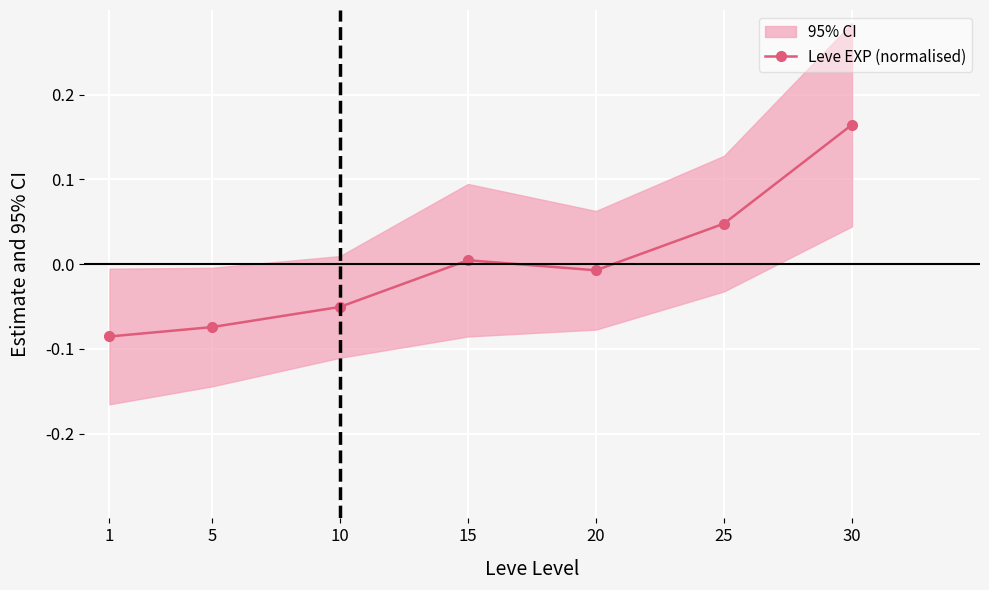

How many lines are shown in the chart?

1